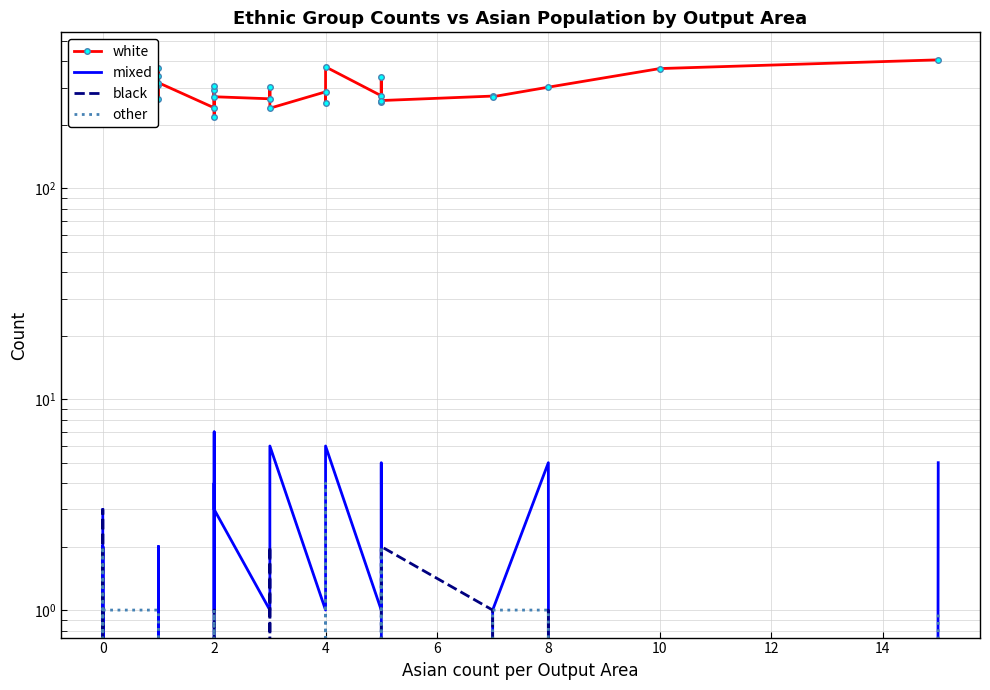

Rank the series by their maximum value, from lowest to highest.

black, other, mixed, white